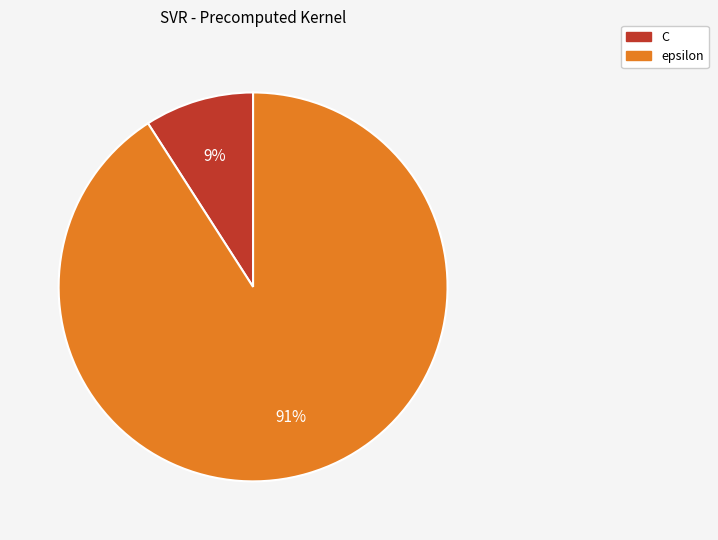

Do C and epsilon together represent more than half of the pie?

Yes